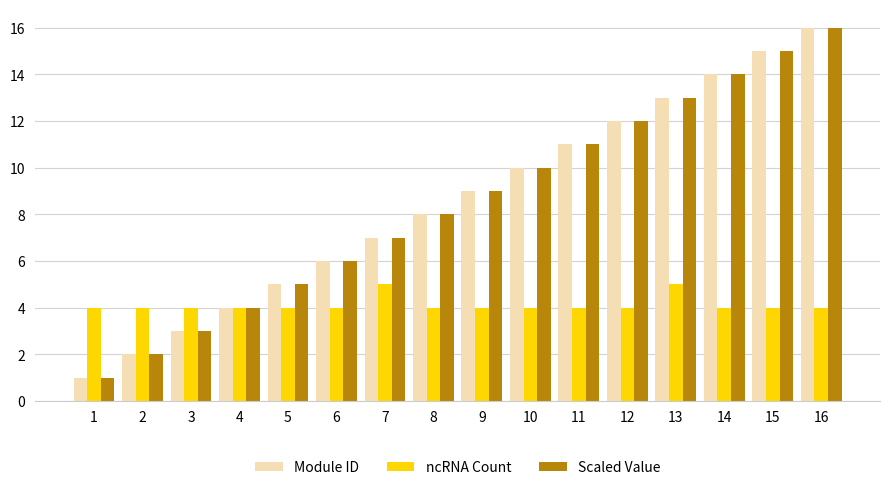

What is the value of the ncRNA Count bar at the 12th from the left?

4